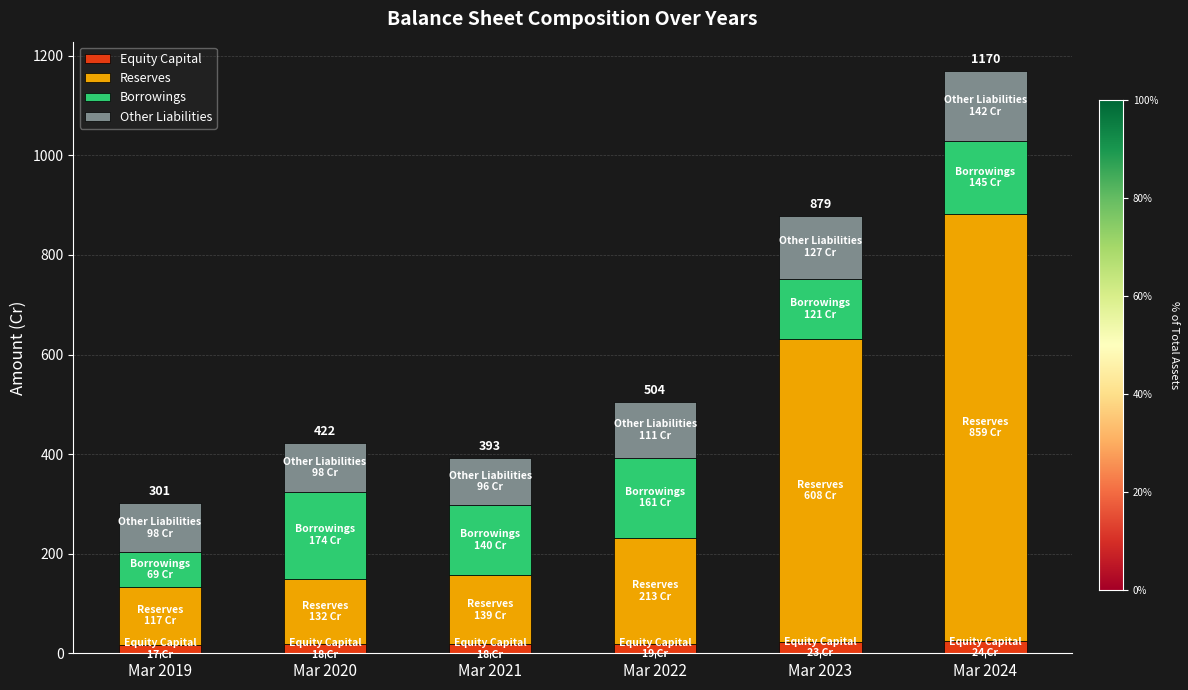

What is the average value of the Equity Capital series?

20